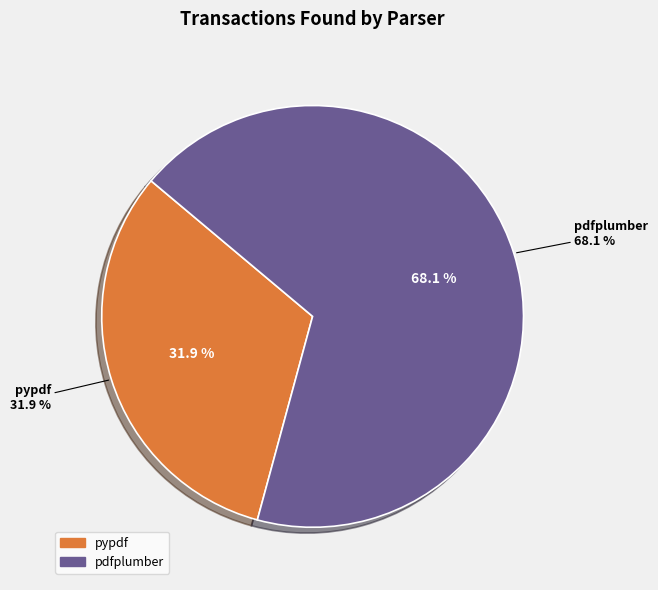

Rank the categories by value from highest to lowest.

pdfplumber, pypdf